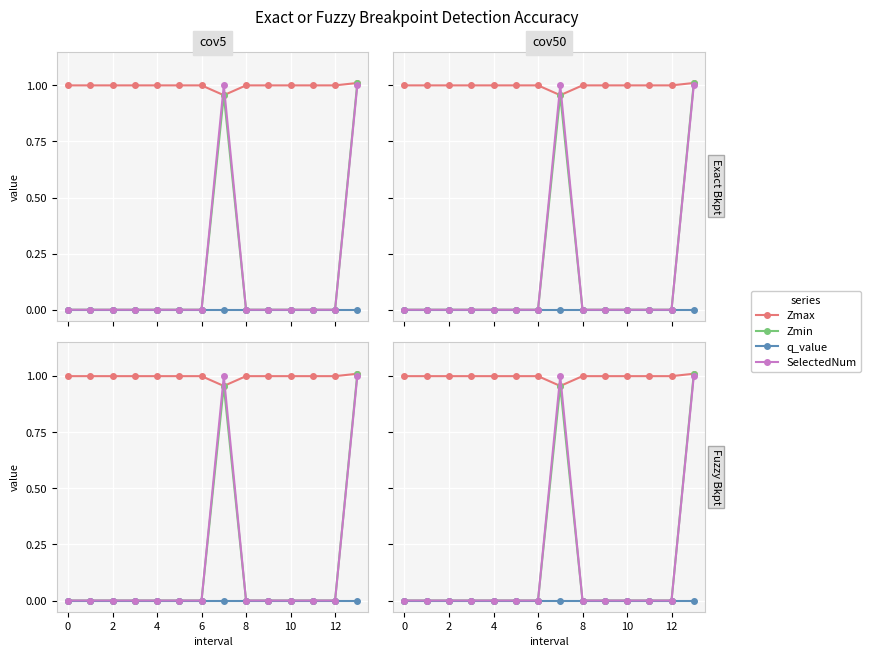

True or false: Zmin and q_value cross at least once.

False